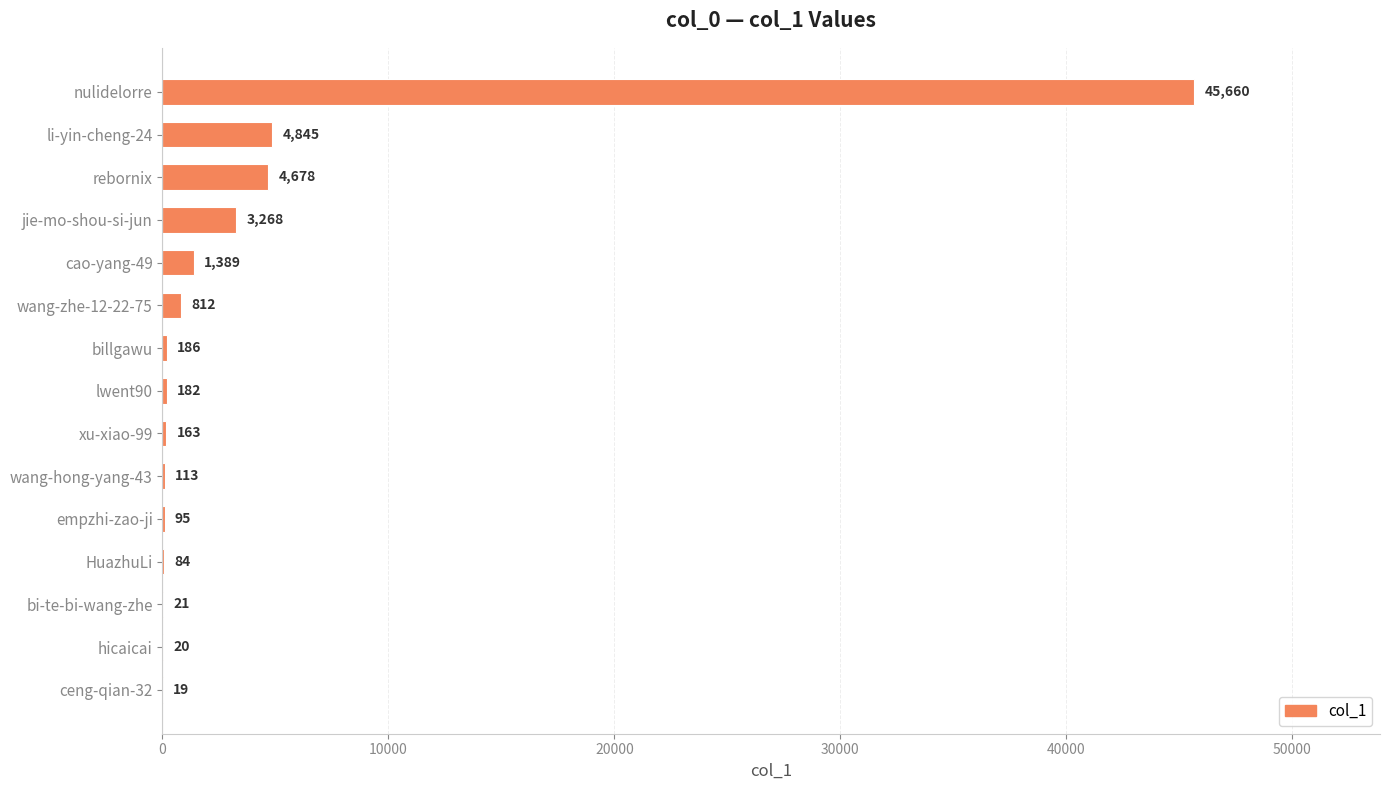

Reading top to bottom, what are all the values shown in this chart?

nulidelorre=45660	li-yin-cheng-24=4845	rebornix=4678	jie-mo-shou-si-jun=3268	cao-yang-49=1389	wang-zhe-12-22-75=812	billgawu=186	lwent90=182	xu-xiao-99=163	wang-hong-yang-43=113	empzhi-zao-ji=95	HuazhuLi=84	bi-te-bi-wang-zhe=21	hicaicai=20	ceng-qian-32=19